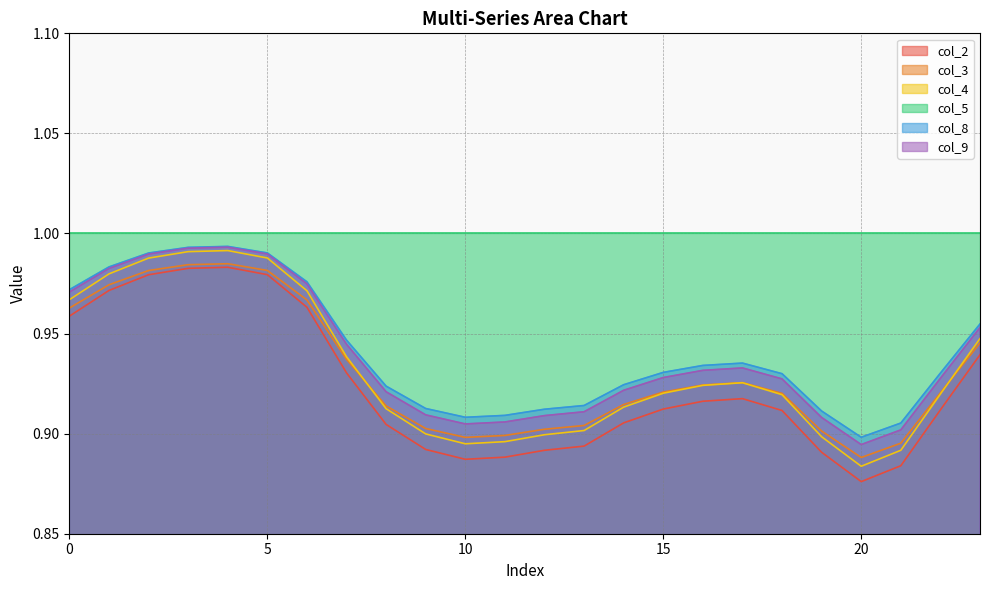

What is the average value of the col_3 series?

0.9